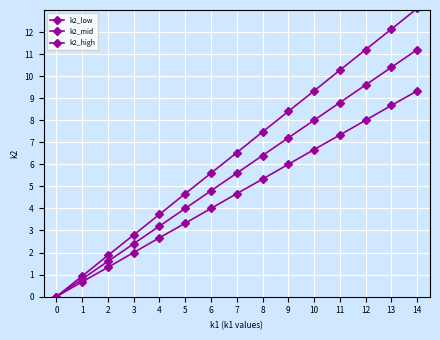

How many distinct data groups are displayed?

3